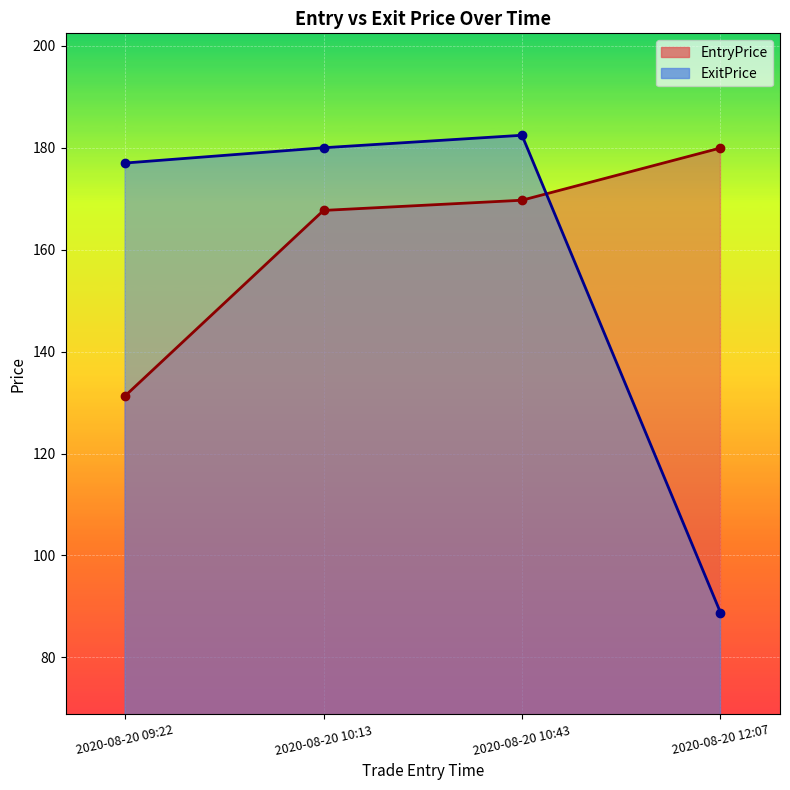

At which label is EntryPrice closest to 155?

2020-08-20 10:13